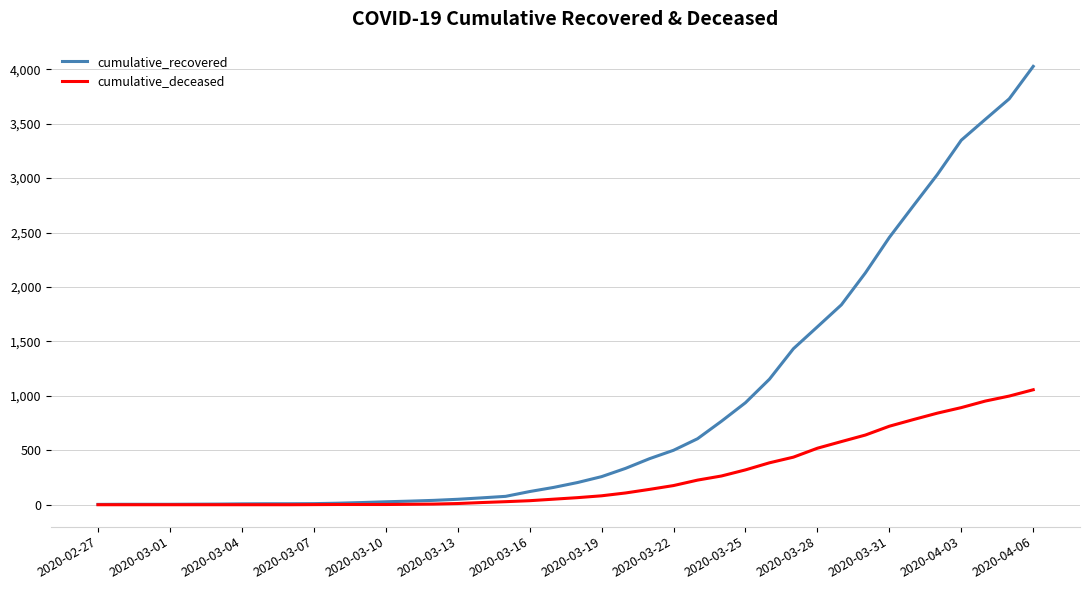

Is this an area chart (filled region under the line)?

No